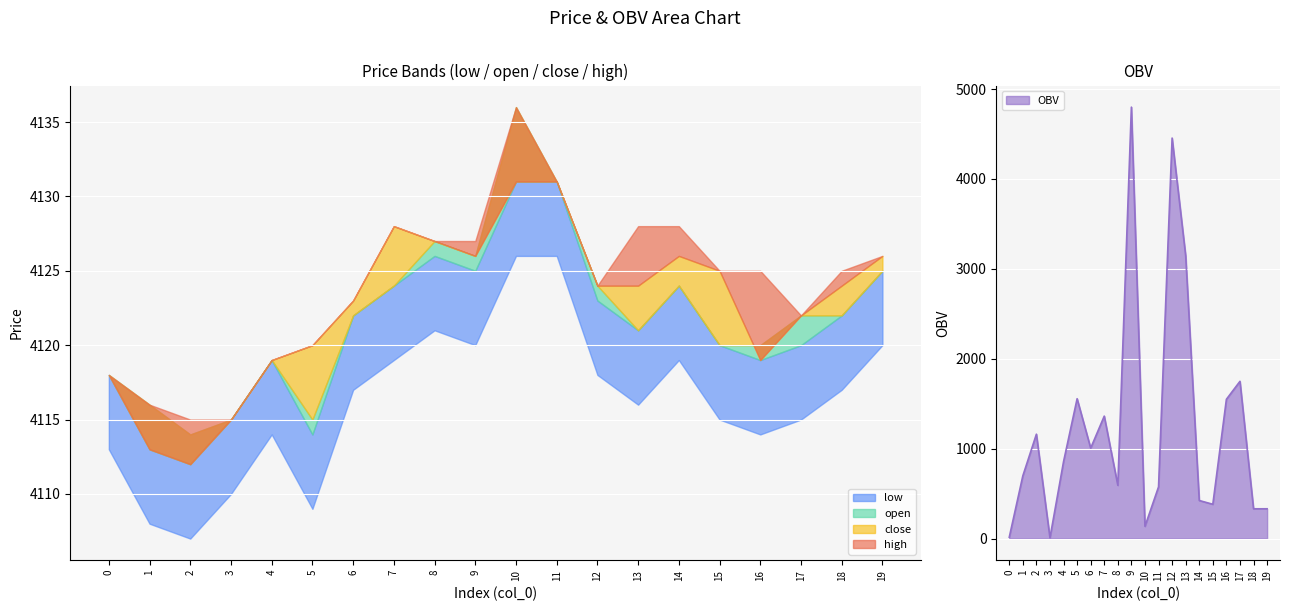

How many categories are shown in the chart?

20